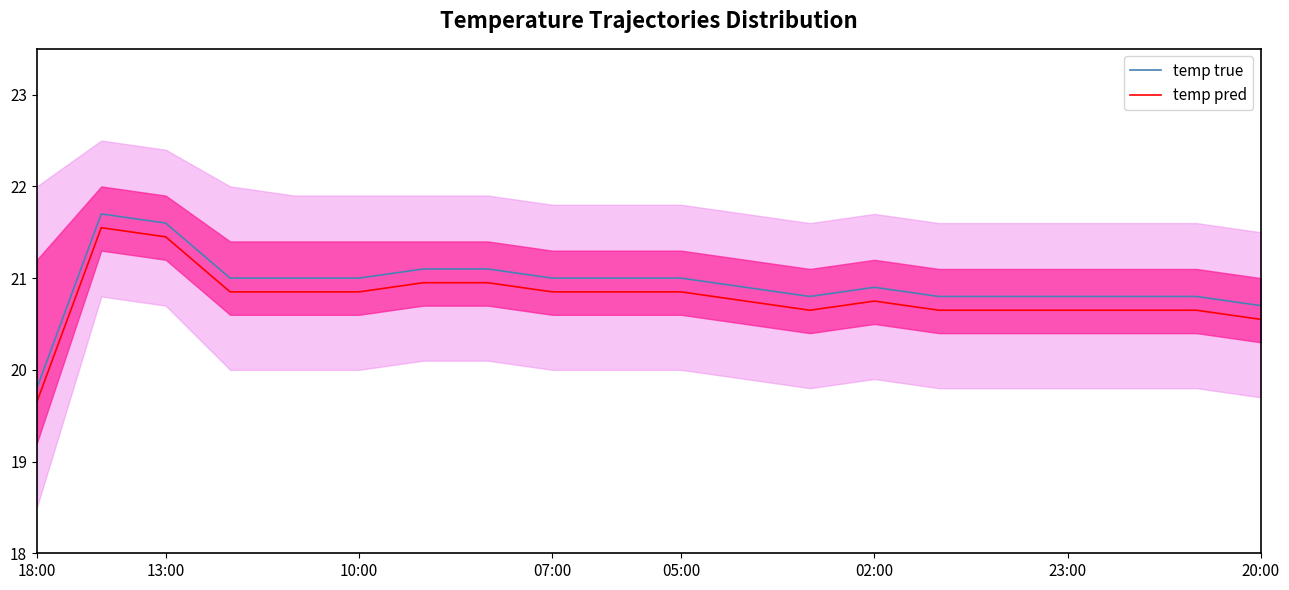

Which series has the widest spread of values?

temp true